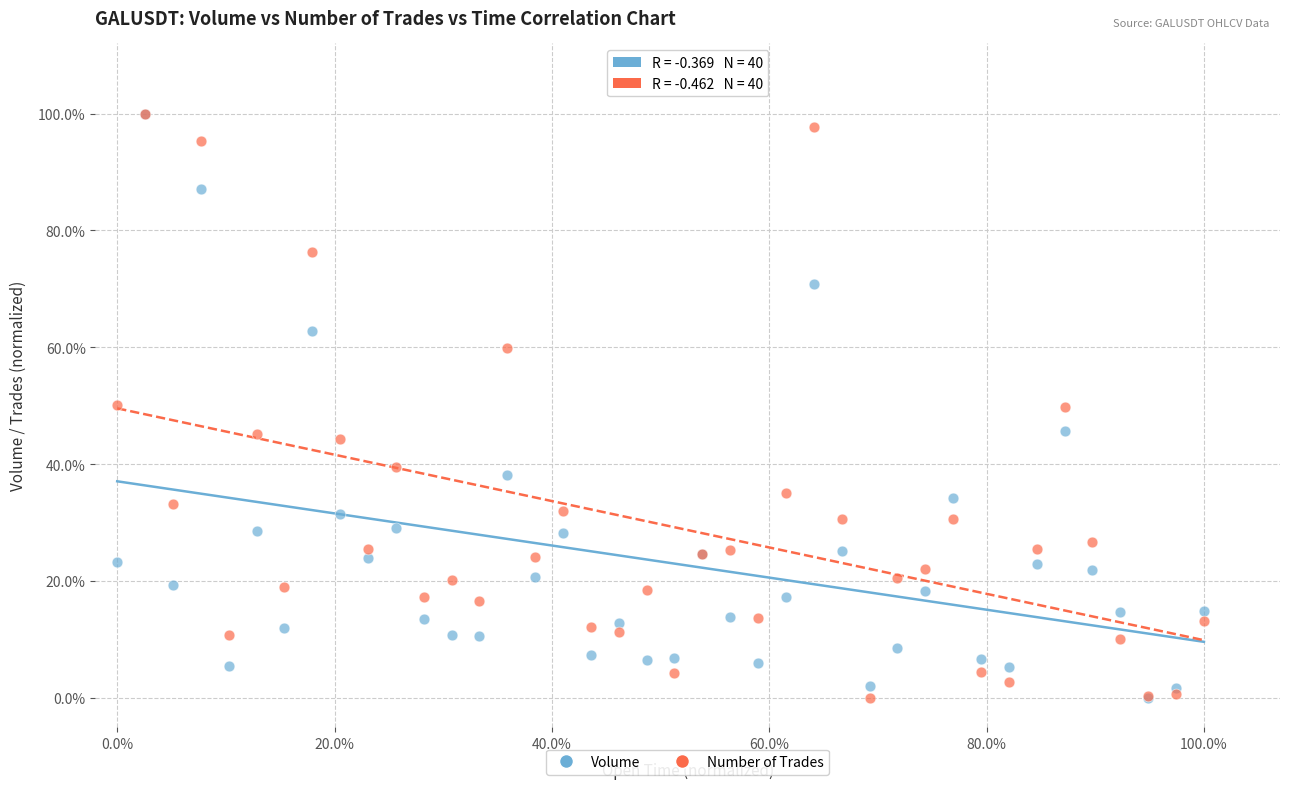

What are all the series names shown in the legend?

Volume, Number of Trades